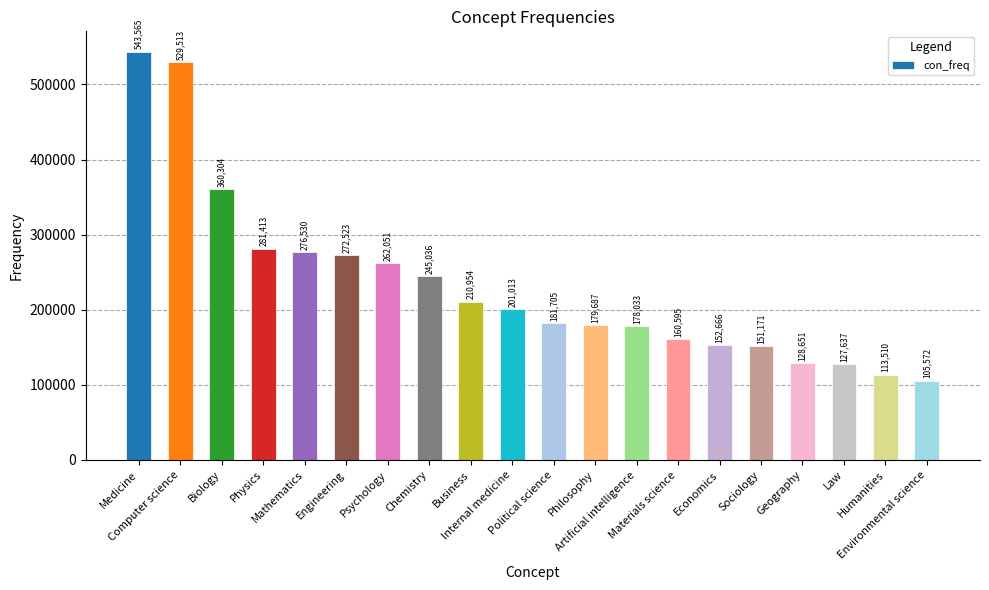

Approximately how many times larger is the value at Political science compared to Humanities?

1.6